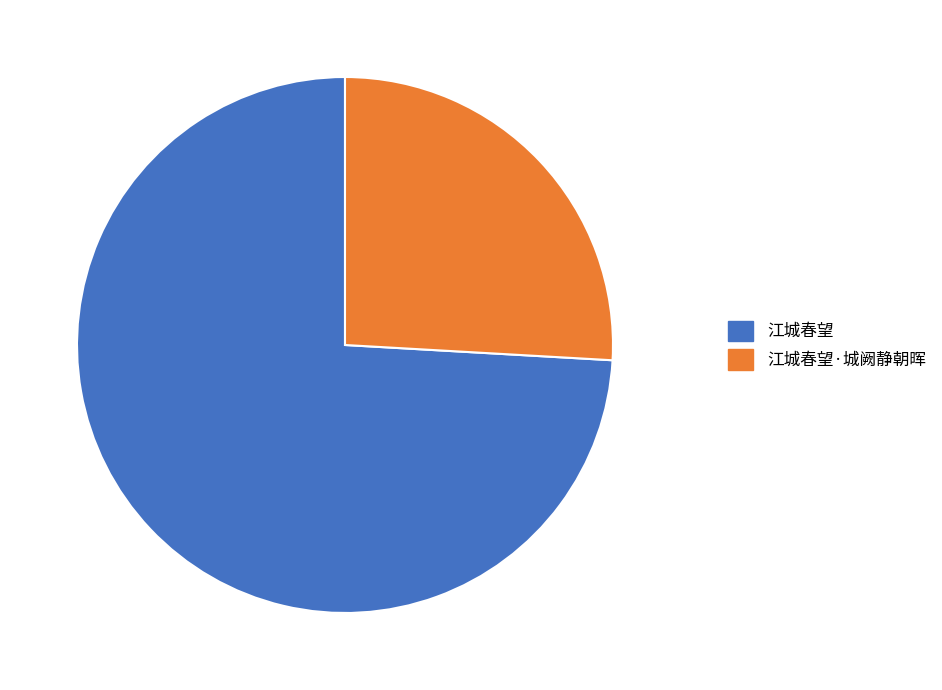

Do 江城春望·城阙静朝晖 26% and 江城春望 74% together represent more than half of the pie?

Yes